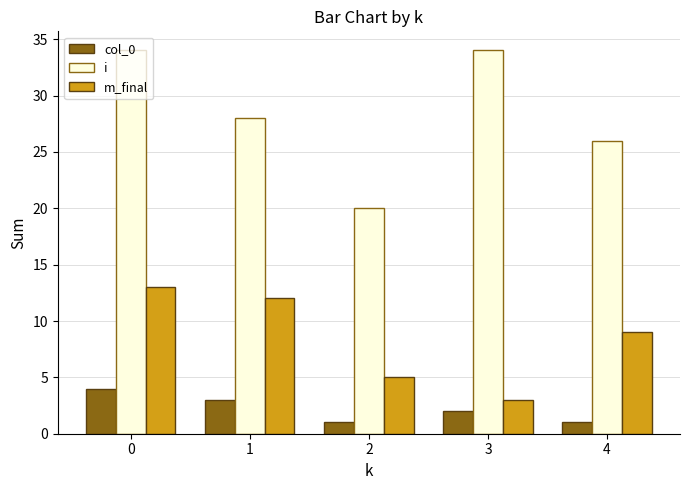

At which label does m_final reach its minimum?

3